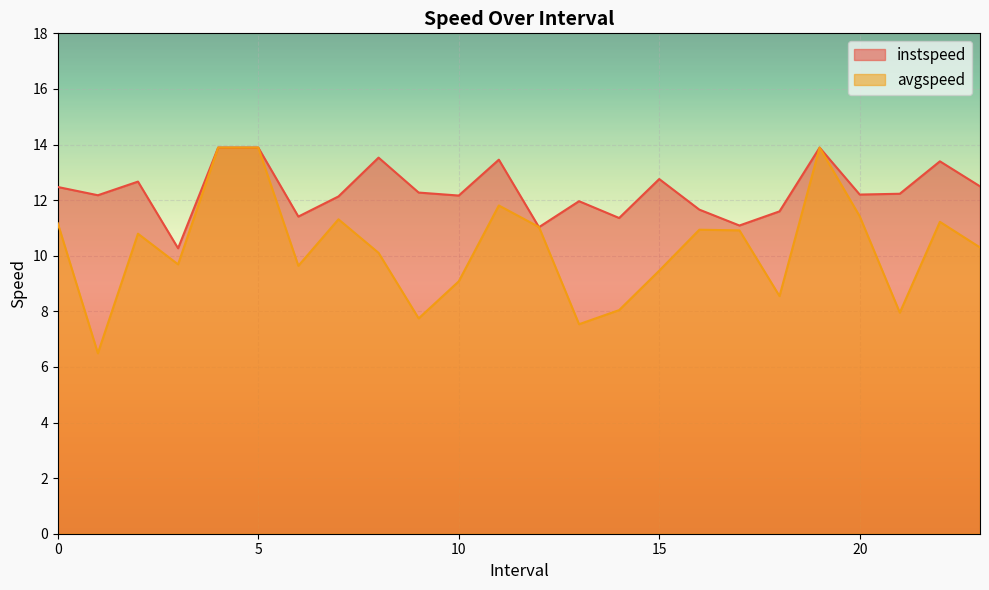

The value of instspeed at 15 is 21.9. True or false?

False